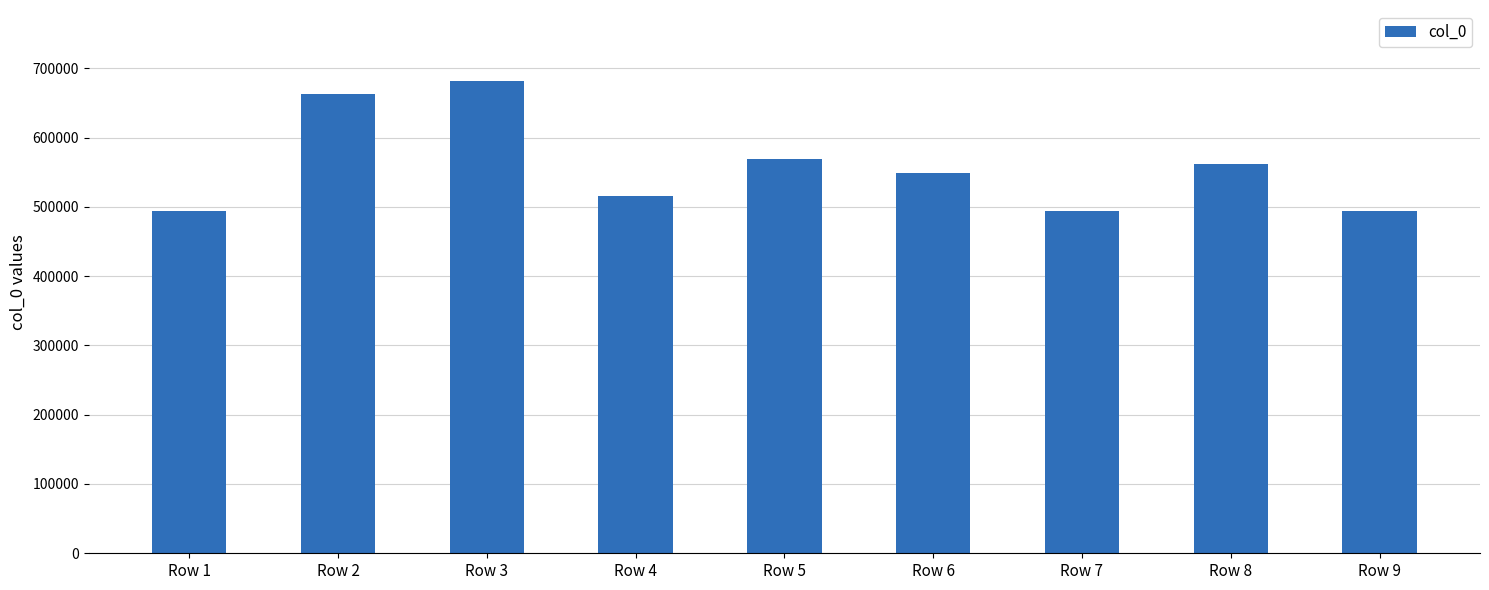

Approximately how many times larger is the value at Row 6 compared to Row 1?

1.1